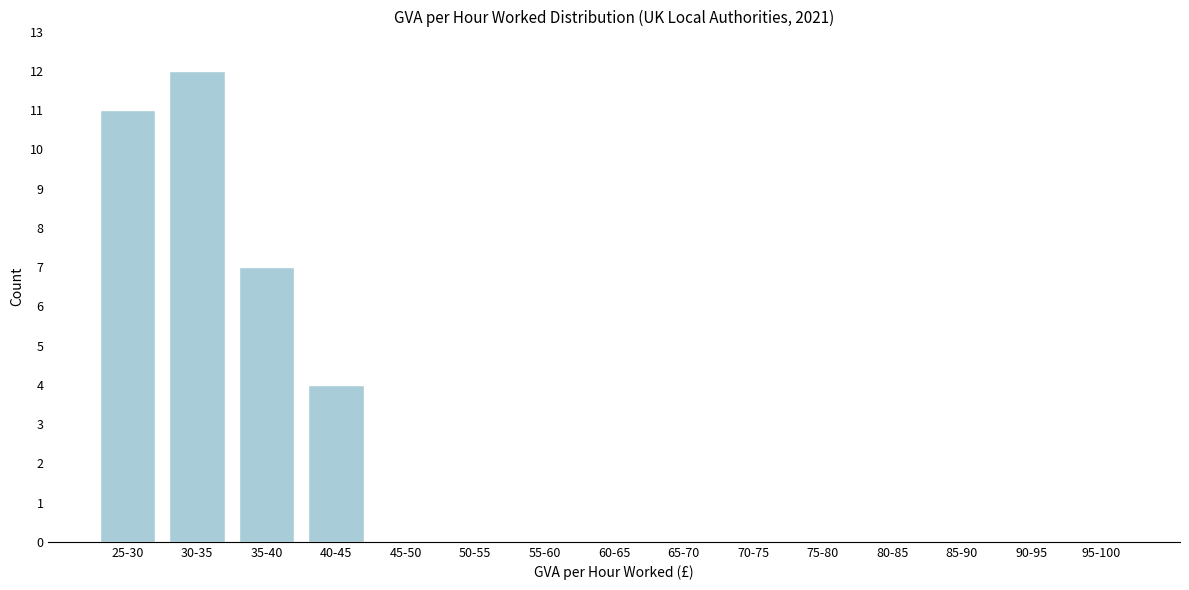

Reading left to right, what are all the values shown in this chart?

25-30=11	30-35=12	35-40=7	40-45=4	45-50=0	50-55=0	55-60=0	60-65=0	65-70=0	70-75=0	75-80=0	80-85=0	85-90=0	90-95=0	95-100=0